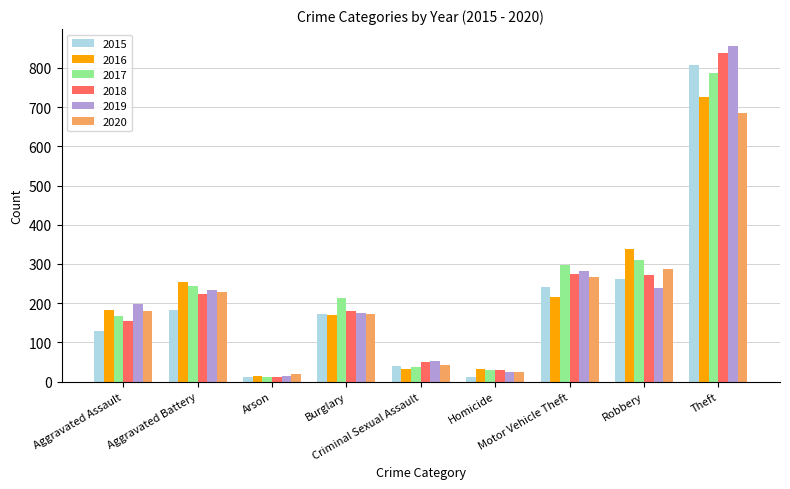

What is the difference between the maximum and minimum values in the 2020 series?

665